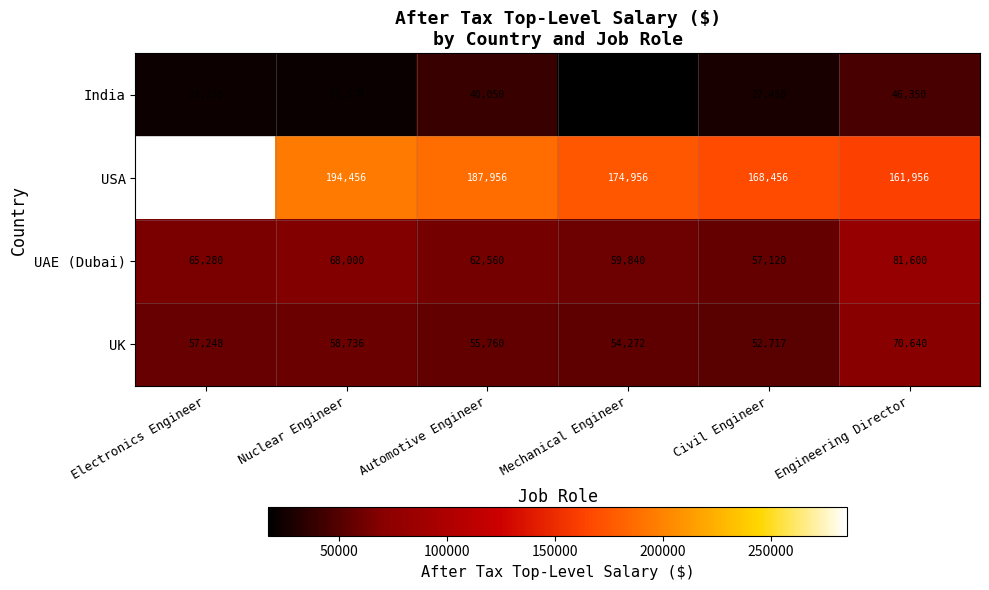

What is the greatest value displayed?

285456